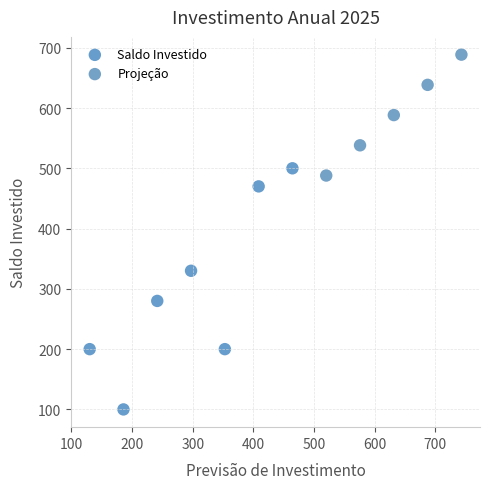

Which series contains the lowest Y value?

Saldo Investido